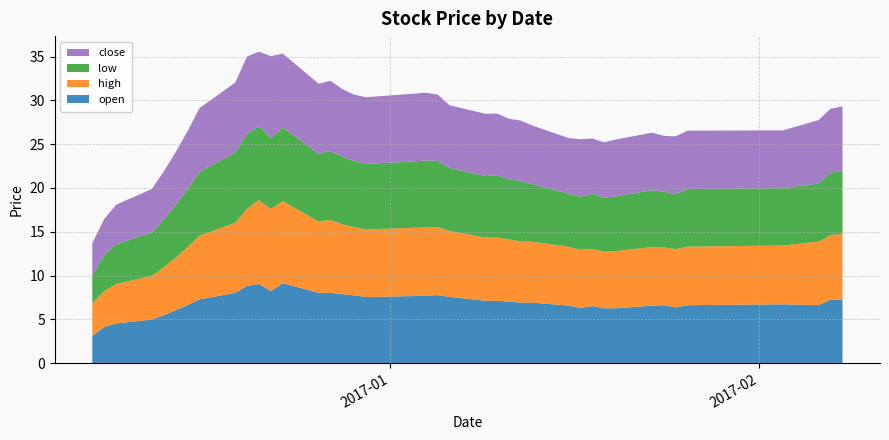

Reading right to left, extract all data points from this chart.

open: 7.2	7.2	6.6	6.7	6.6	6.4	6.6	6.5	6.3	6.2	6.5	6.3	6.6	6.9	6.9	7.0	7.1	7.1	7.5	7.8	7.7	7.7	7.5	7.7	7.9	8.0	8.0	9.1	8.2	9.0	8.8	8.0	7.3	6.6	6.0	5.5	5.0	4.5	4.1	3.1
high: 7.5	7.4	7.3	6.7	6.7	6.7	6.6	6.7	6.5	6.5	6.5	6.6	6.7	7.0	7.0	7.1	7.2	7.2	7.5	7.8	7.8	7.8	7.7	7.8	8.0	8.3	8.1	9.4	9.4	9.6	8.8	8.0	7.3	6.6	6.0	5.5	5.0	4.5	4.1	3.7
low: 7.2	7.1	6.6	6.6	6.6	6.3	6.4	6.5	6.2	6.2	6.3	6.1	6.1	6.6	6.9	6.9	7.1	7.0	7.2	7.6	7.7	7.6	7.5	7.5	7.7	7.9	7.7	8.4	8.1	8.4	8.6	8.0	7.3	6.6	6.0	5.5	5.0	4.5	4.1	3.1
close: 7.3	7.3	7.3	6.6	6.7	6.6	6.4	6.6	6.5	6.3	6.3	6.6	6.3	6.7	6.9	6.9	7.1	7.1	7.2	7.6	7.8	7.7	7.6	7.6	7.7	8.0	8.0	8.4	9.4	8.5	8.8	8.0	7.3	6.6	6.0	5.5	5.0	4.5	4.1	3.7